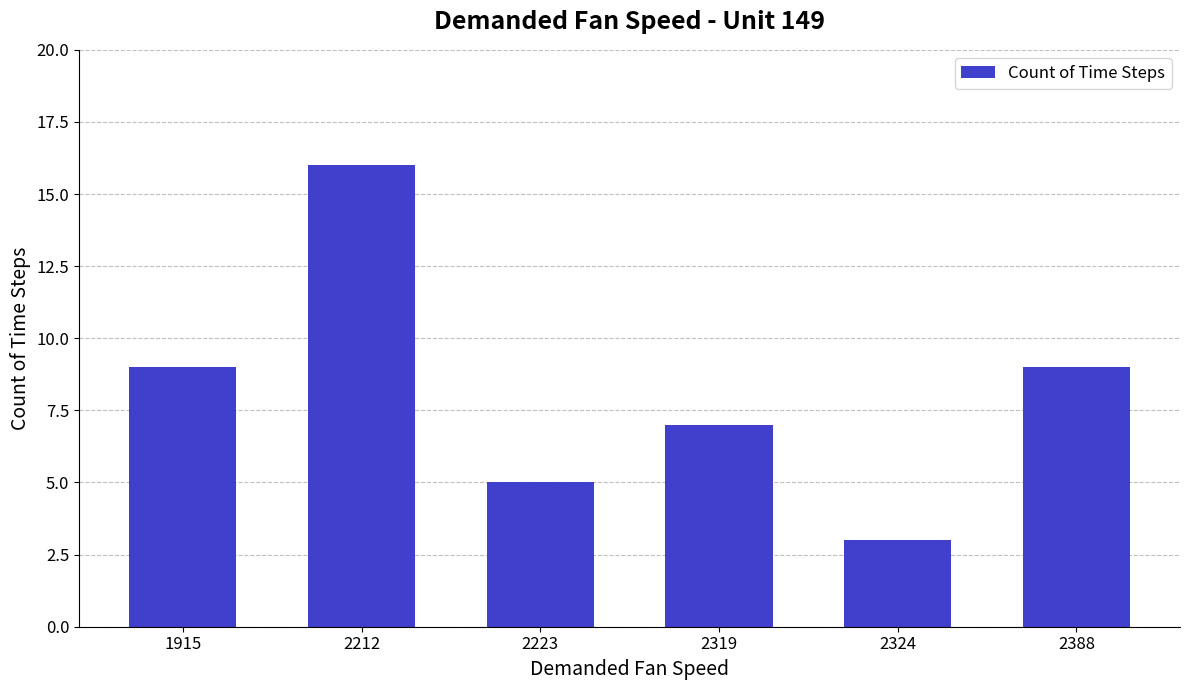

What is the average value?

8